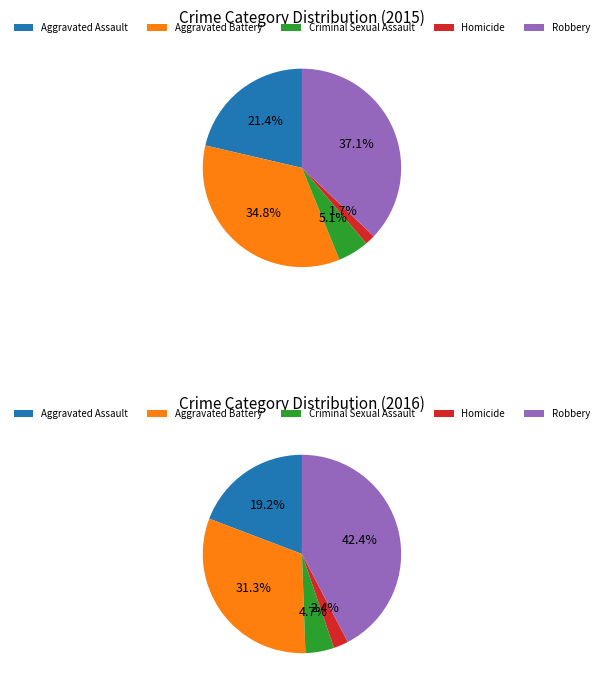

Which category has the smallest portion of the pie?

Homicide